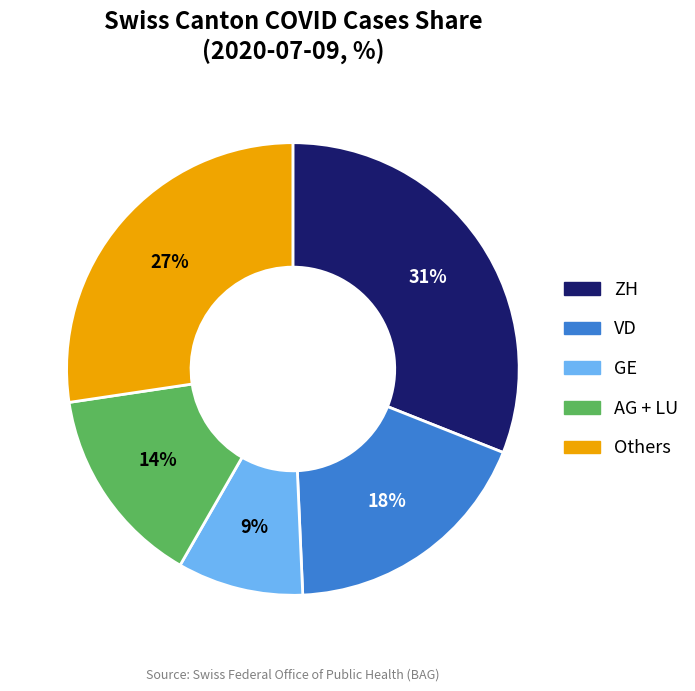

What is the ratio of the value at GE to the value at VD?

0.5